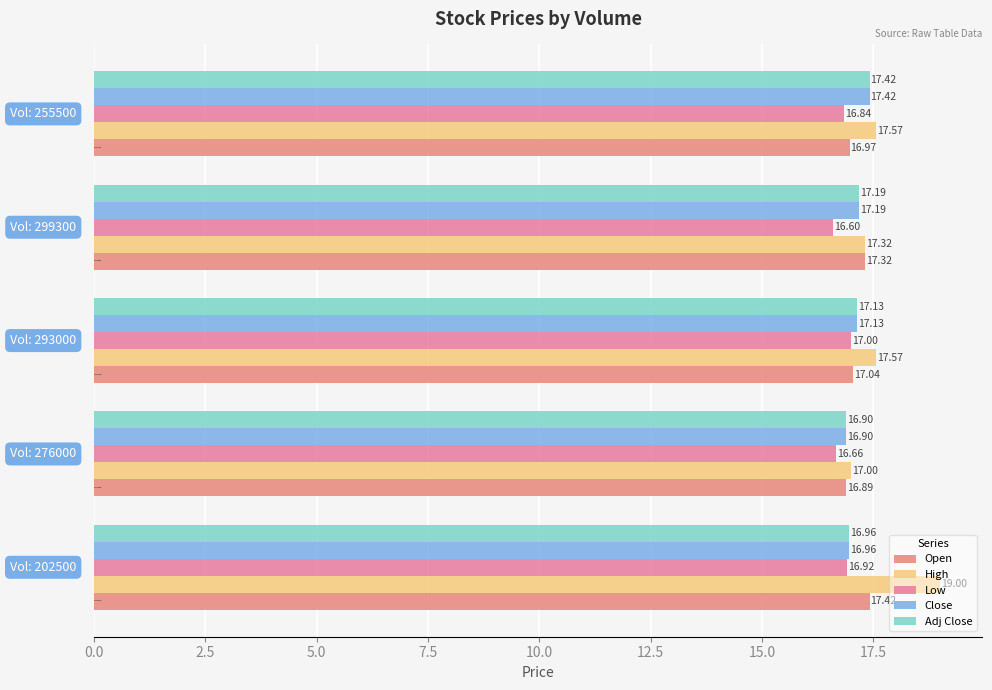

What is the value of the Adj Close bar at the 1st from the left?

17.0